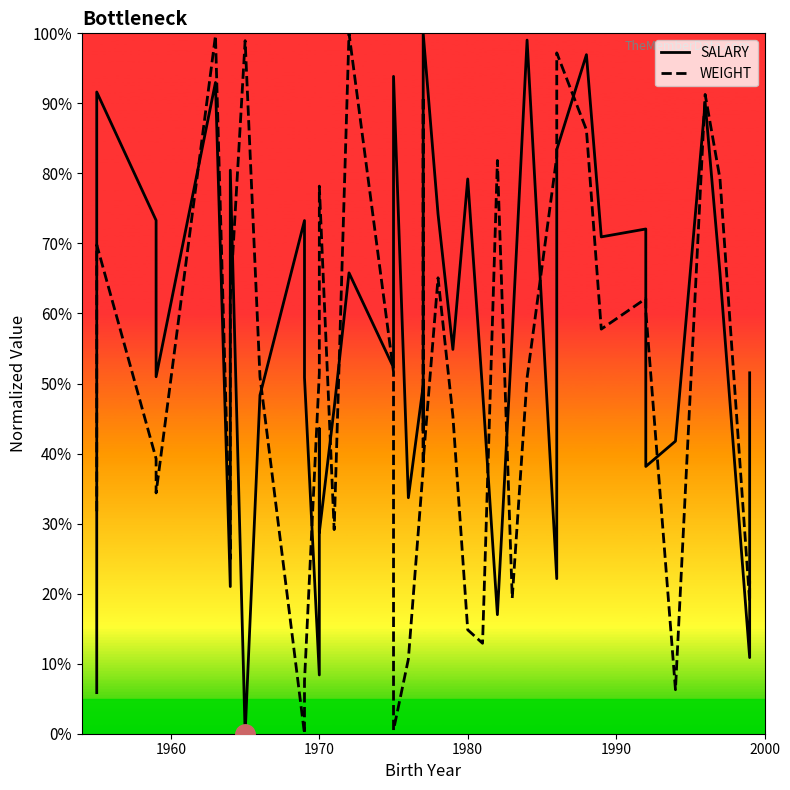

The value of WEIGHT at 2000 is 0.2. True or false?

True